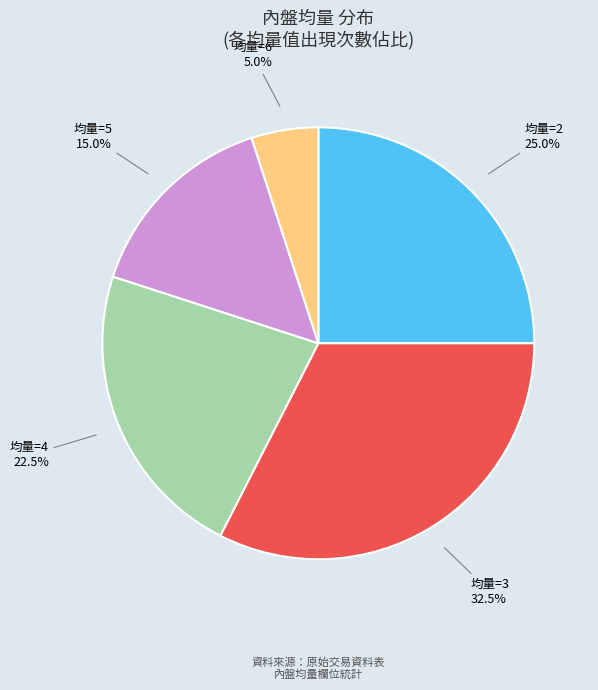

Is there a majority slice in this chart?

No